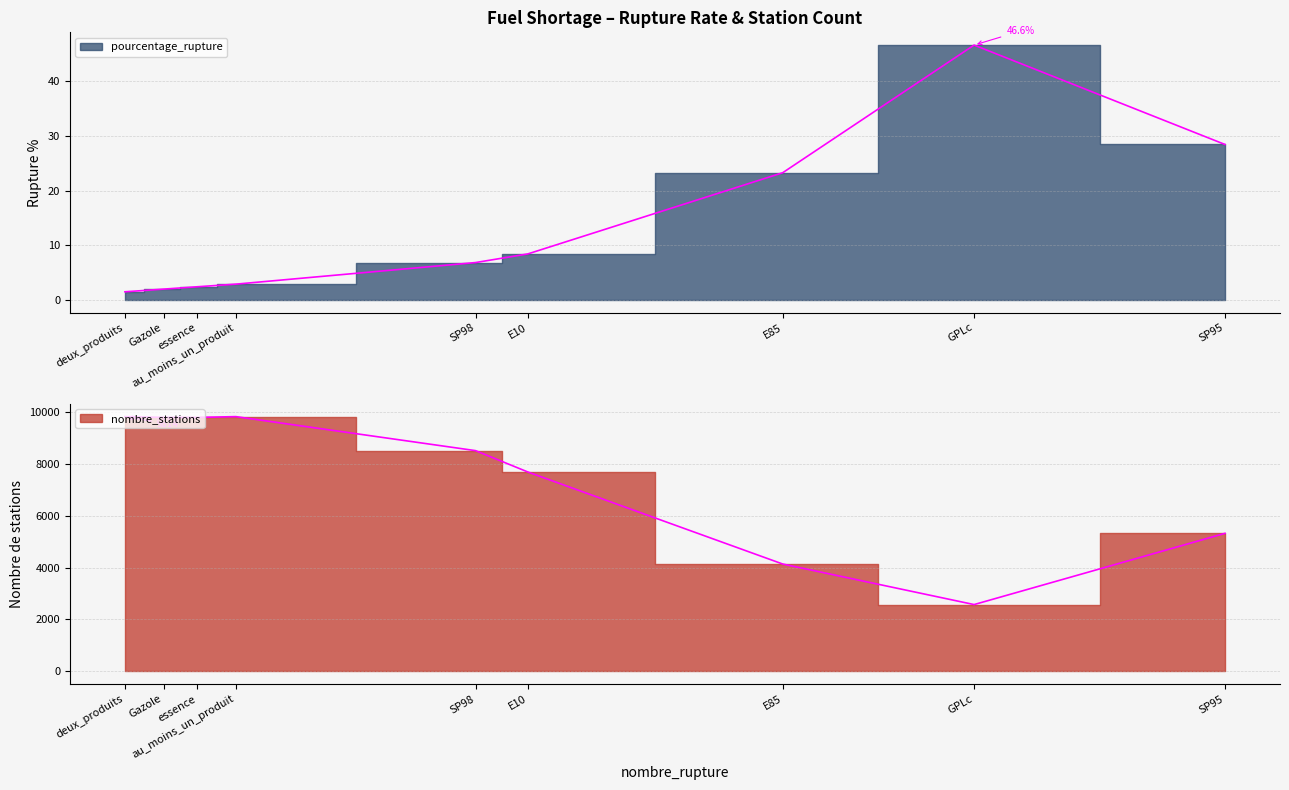

Which category has the highest value across all series?

au_moins_un_produit